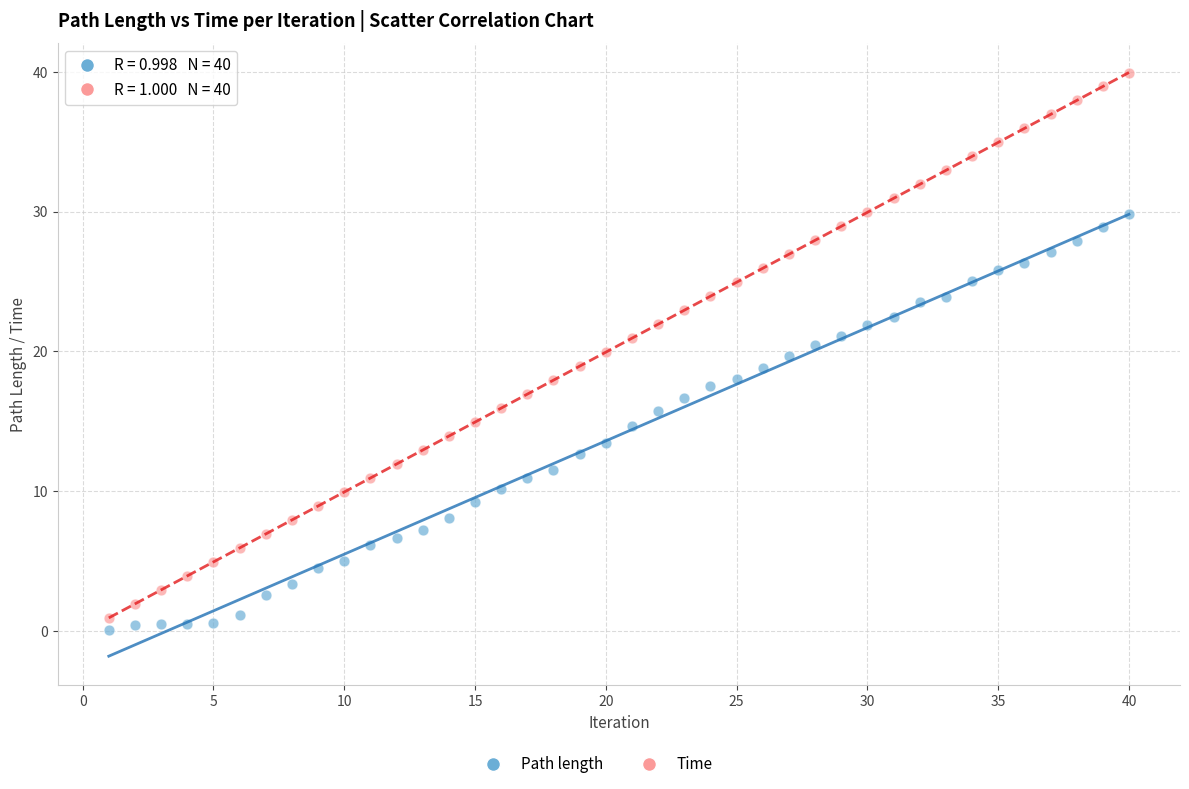

What is the X range (max minus min) for the scatter plot?

39.0